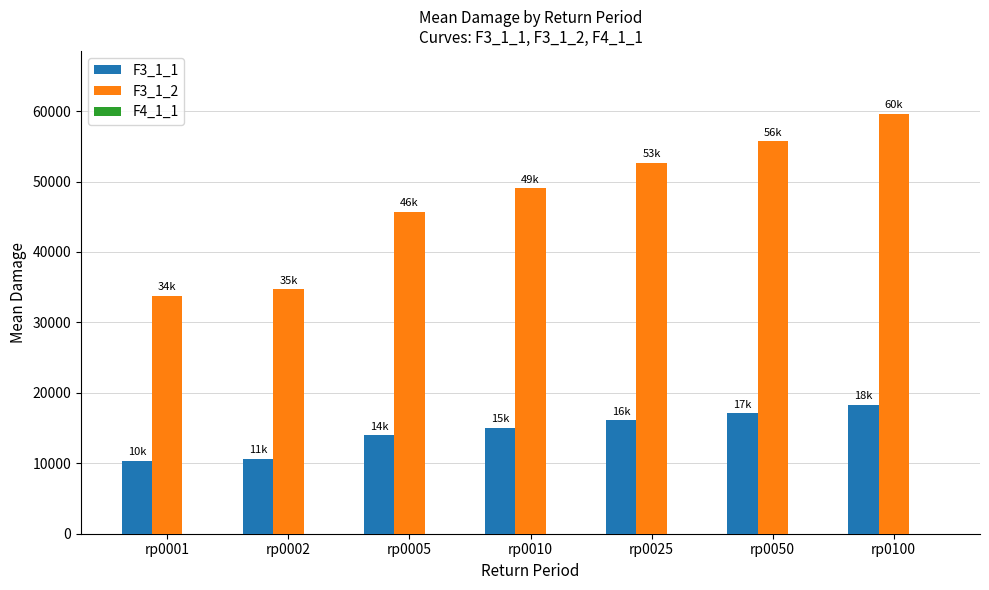

True or false: F3_1_1 has a value of 14005.5 at rp0005.

True